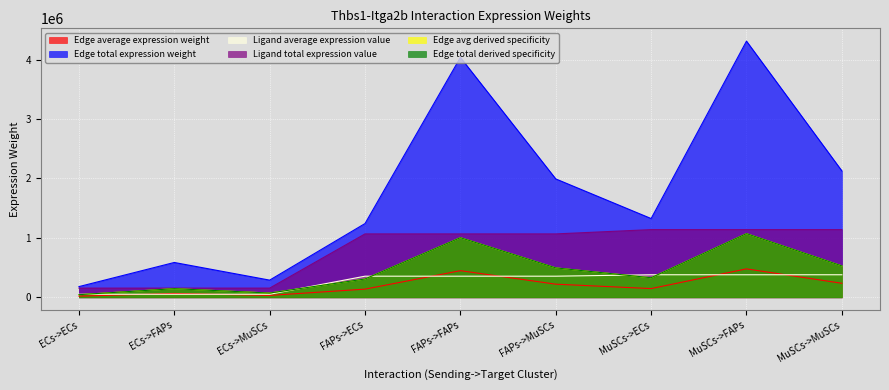

Is it true that Edge average expression weight equals 11533.4 at ECs->ECs?

False